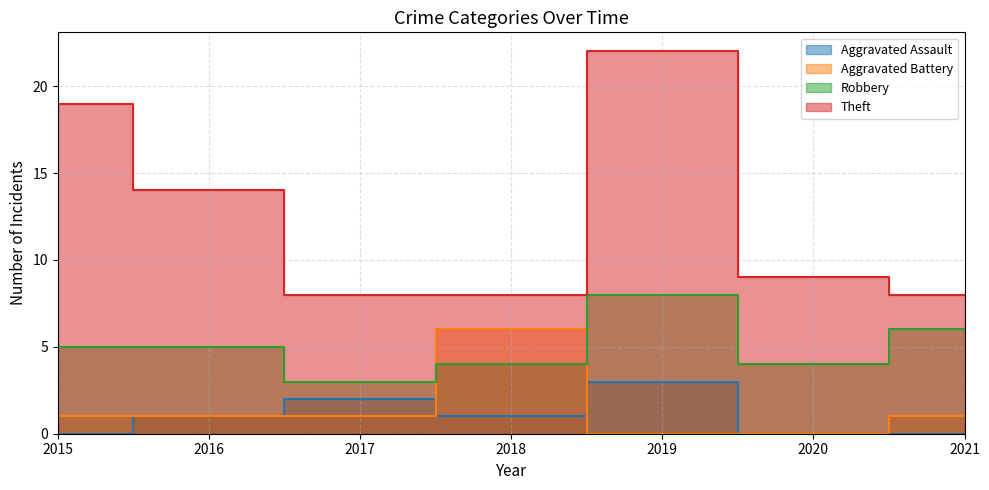

Between 2020 and 2021, which series saw the biggest shift?

Robbery